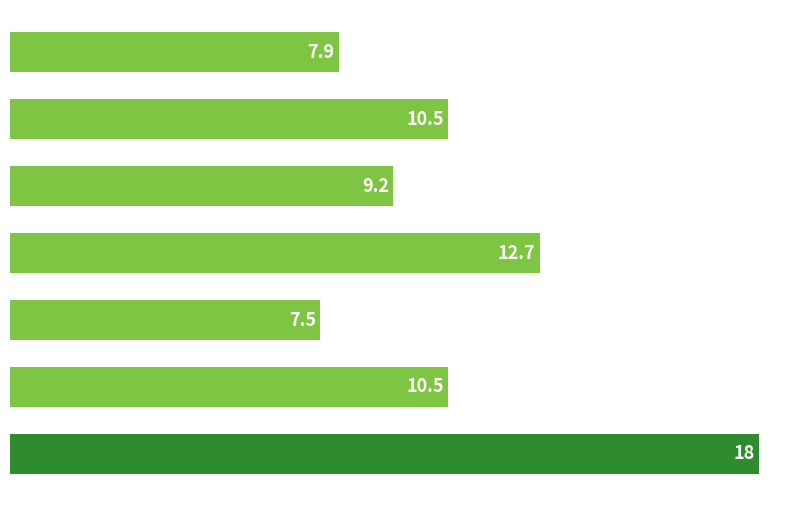

What is the average value?

10.9